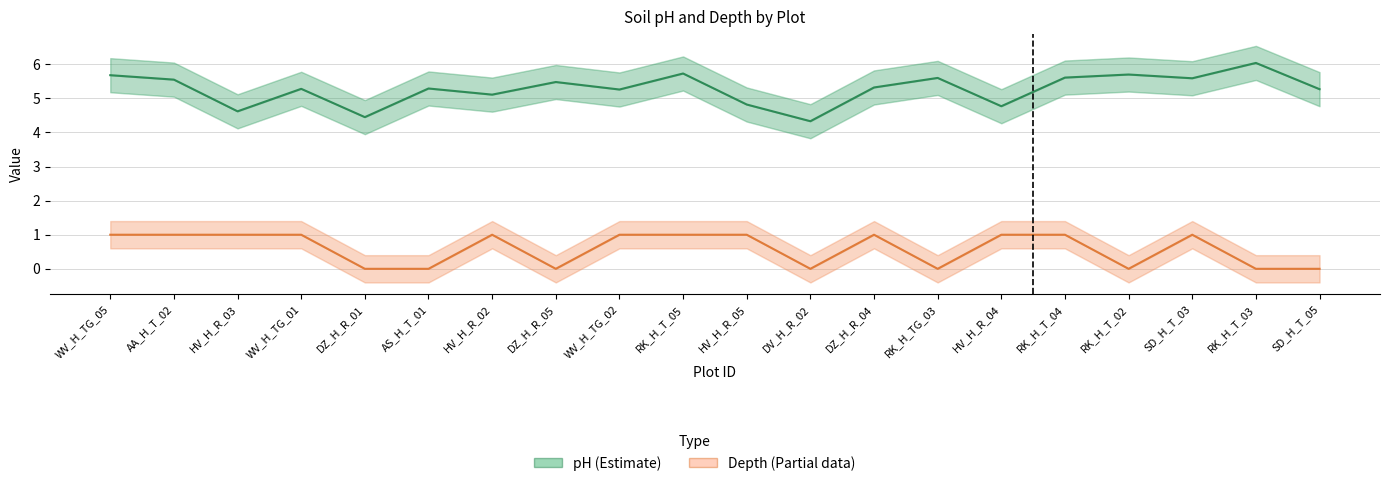

What is the approximate value of pH (Estimate) at SD_H_T_03?

5.6